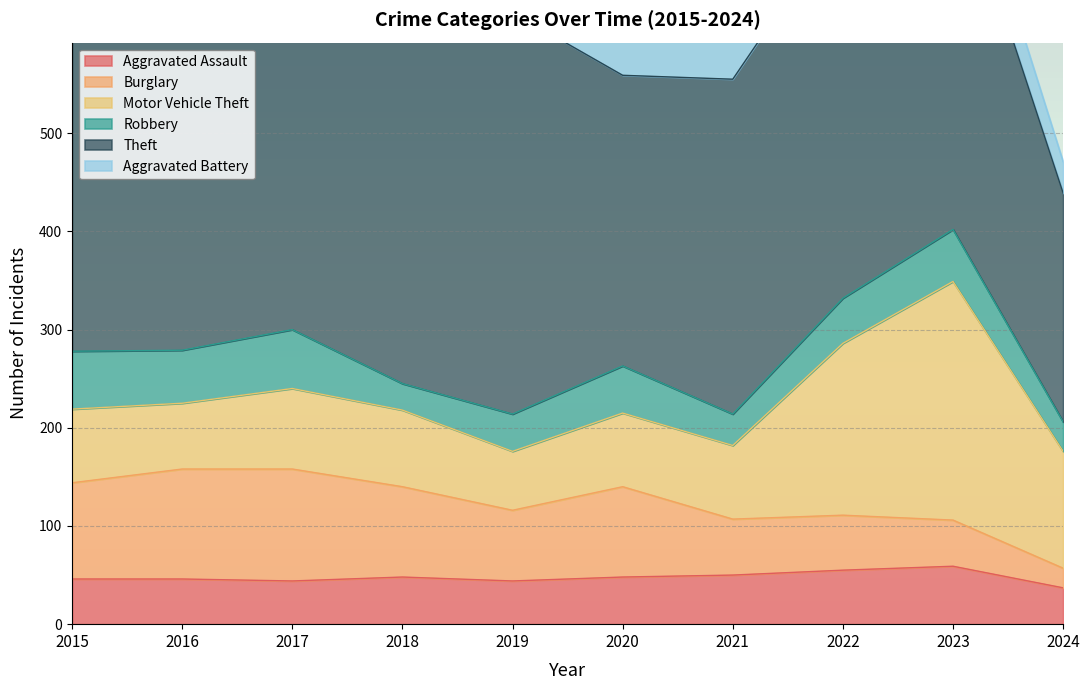

What is the sum of the Aggravated Assault values at 2020 and 2024?

85